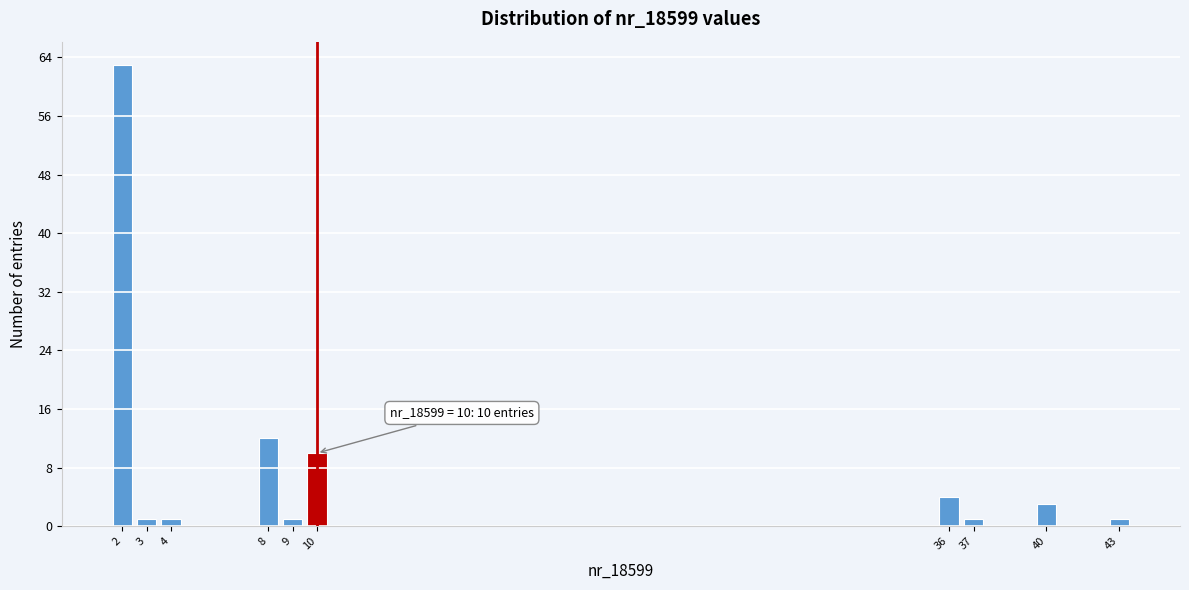

Reading right to left, transcribe all the data shown in this chart.

43=1	40=3	37=1	36=4	10=10	9=1	8=12	4=1	3=1	2=63